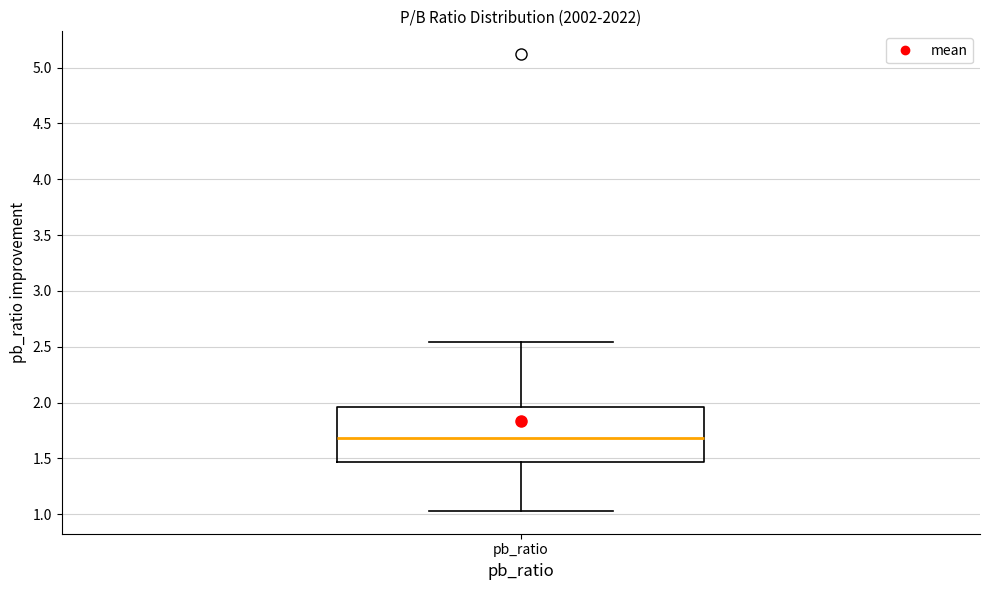

Transcribe this box plot: give where the median line is, the range the box spans, and where the two whiskers end, as read against the y-axis. The values are not printed on the chart, so give them approximately, as read against the axis.

median 1.70, box 1.45 to 1.95, whiskers 1.05 to 2.55